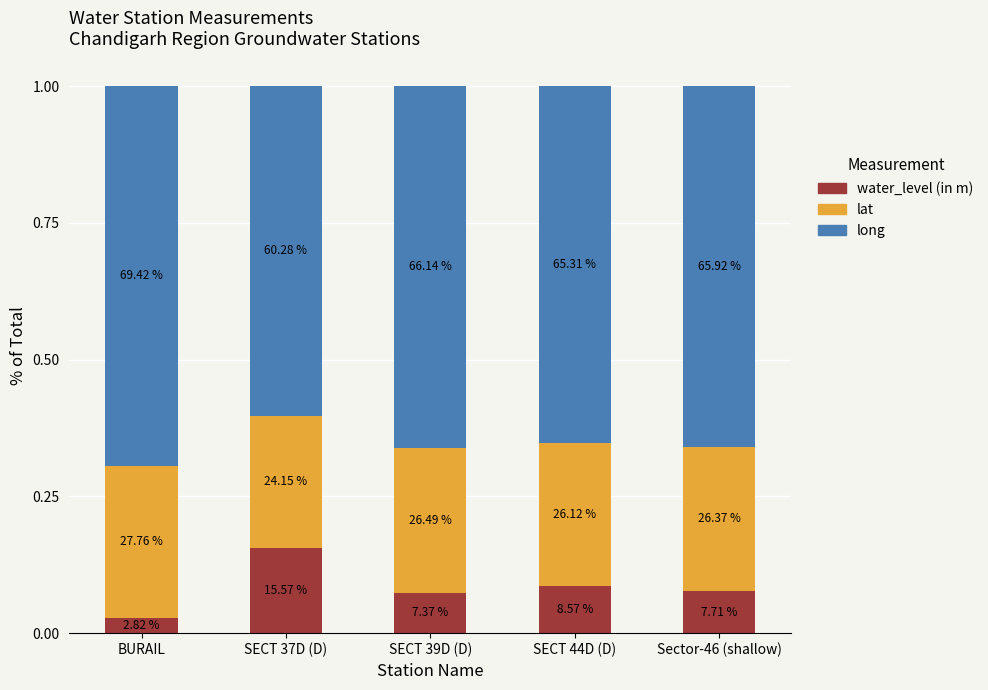

What is the difference between the second highest and minimum values in the long series?

0.1